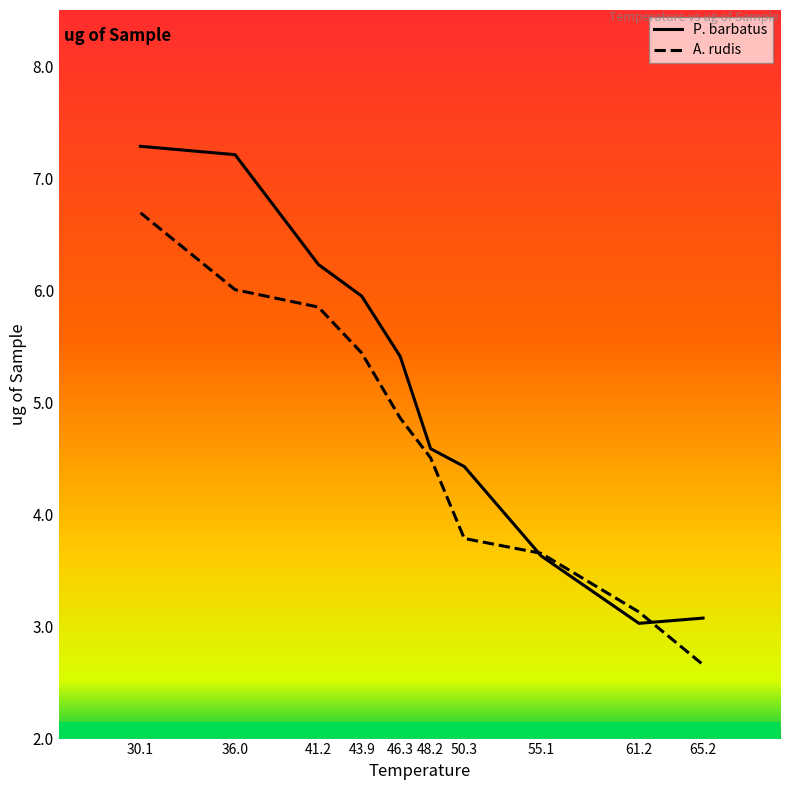

What position from the left is 41.2?

3